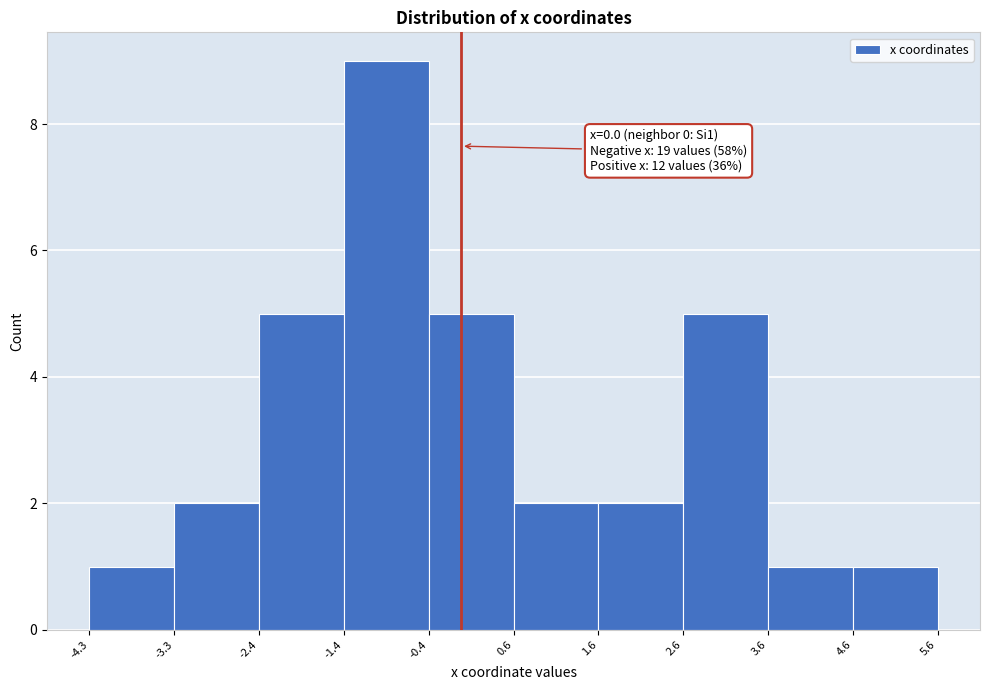

Over which range of the x-axis is the bar tallest?

-1.4 to -0.4